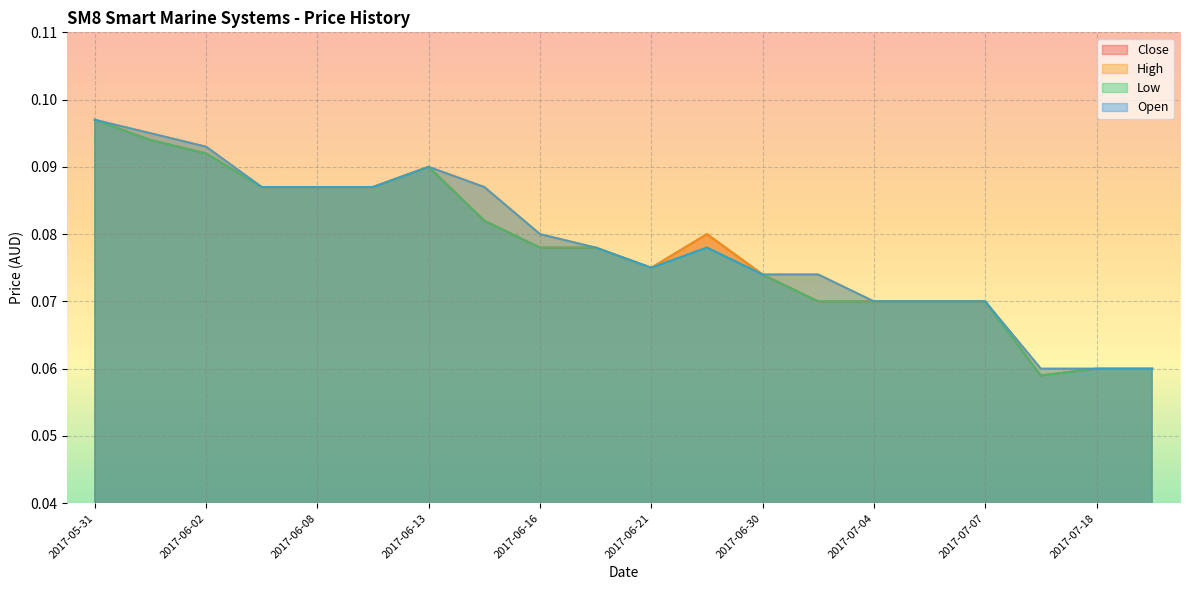

At which category is the sum across all series the highest?

2017-05-31